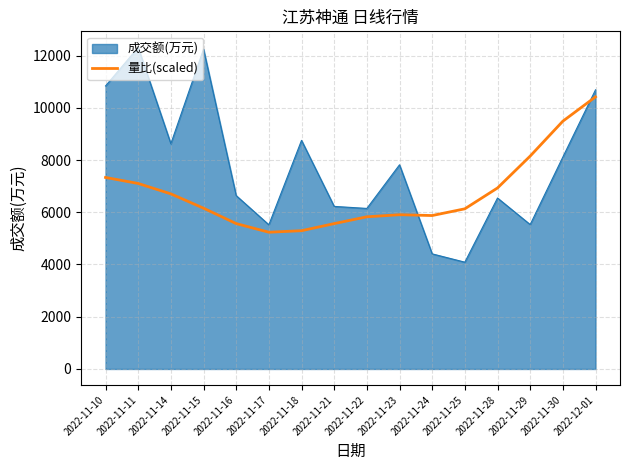

Which series changed the most between 2022-11-16 and 2022-11-30?

量比(scaled)